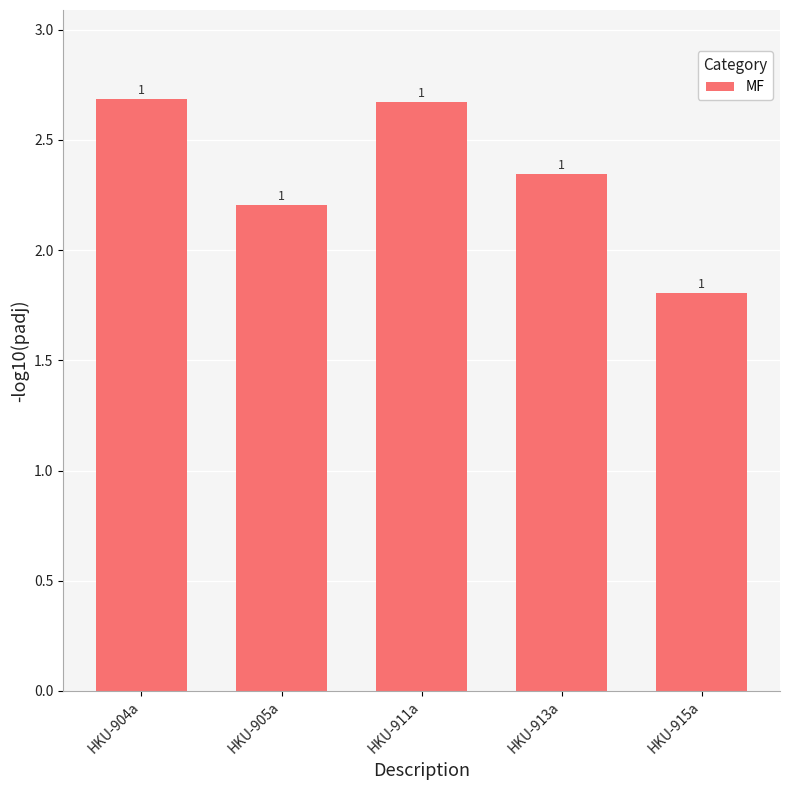

Does the chart contain any negative values?

No